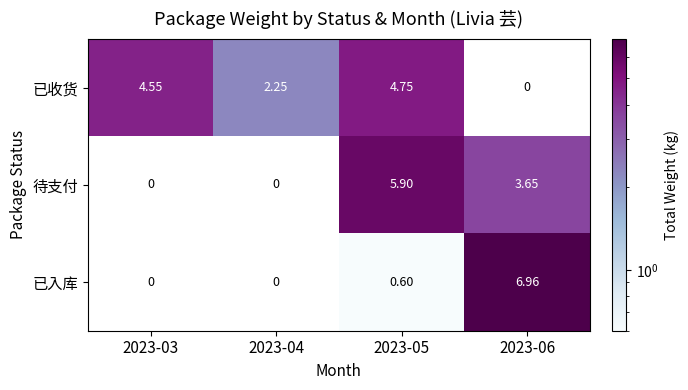

Rank the series by their average value, from lowest to highest.

已入库, 待支付, 已收货